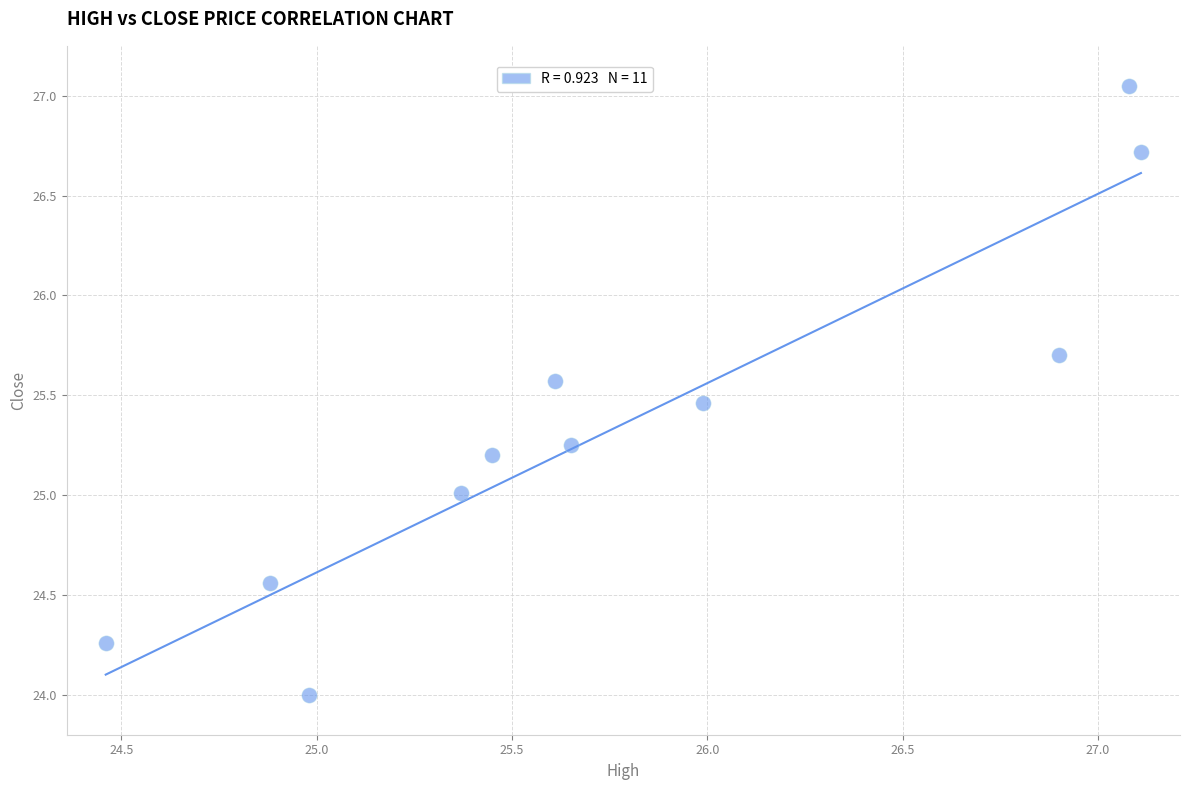

What is the range of X values (max minus min)?

2.6